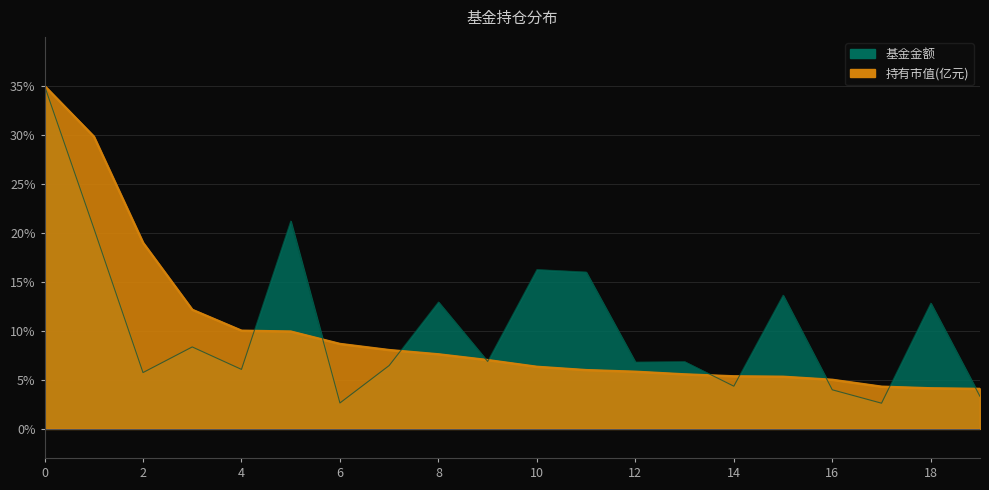

What is the average value of the 持有市值(亿元) series?

10.0